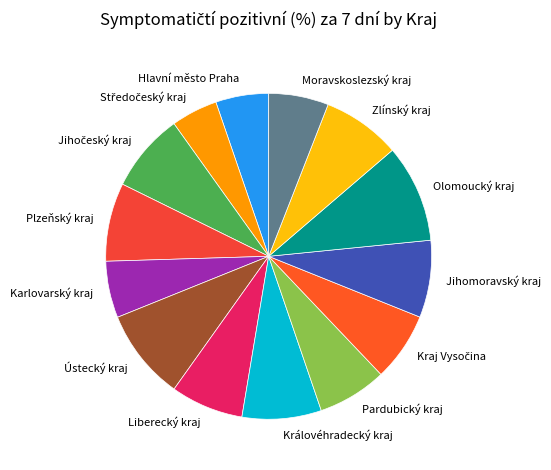

True or false: Zlínský kraj accounts for 1% of the total.

False